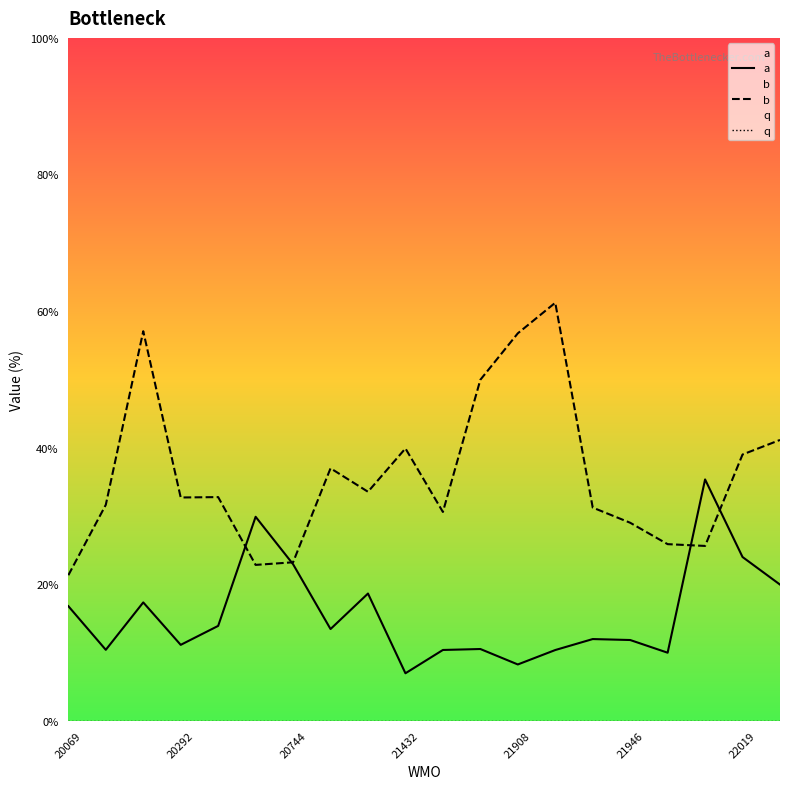

True or false: a and b intersect in this chart.

True